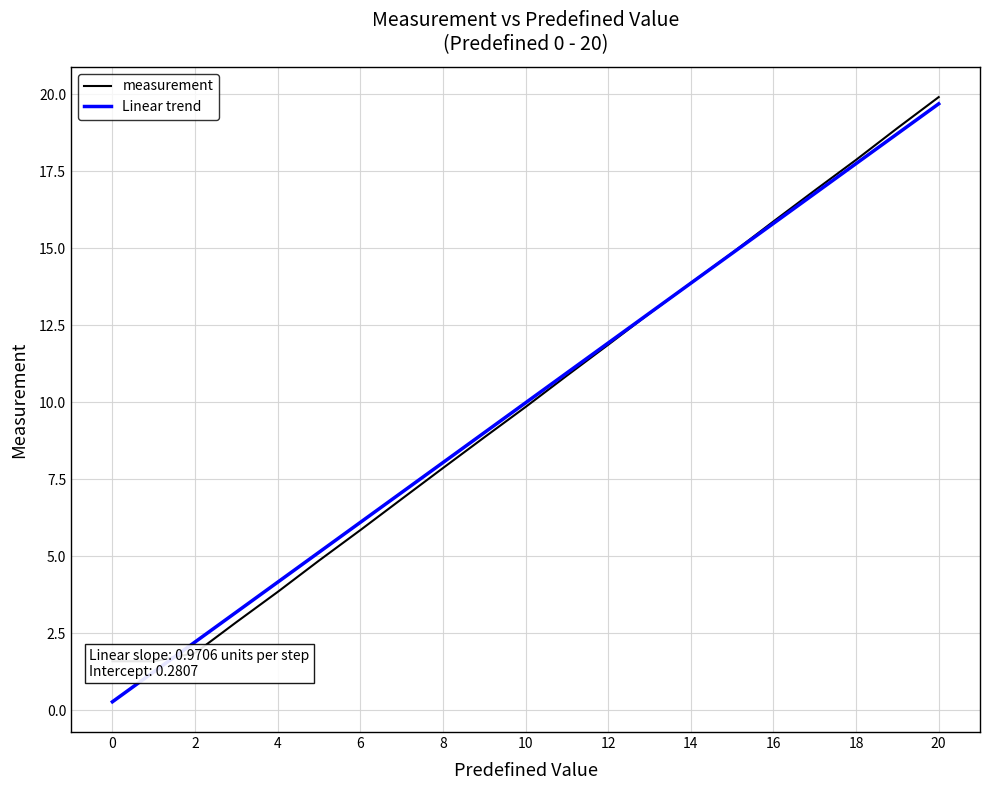

Which series has the largest range (max minus min)?

Linear trend